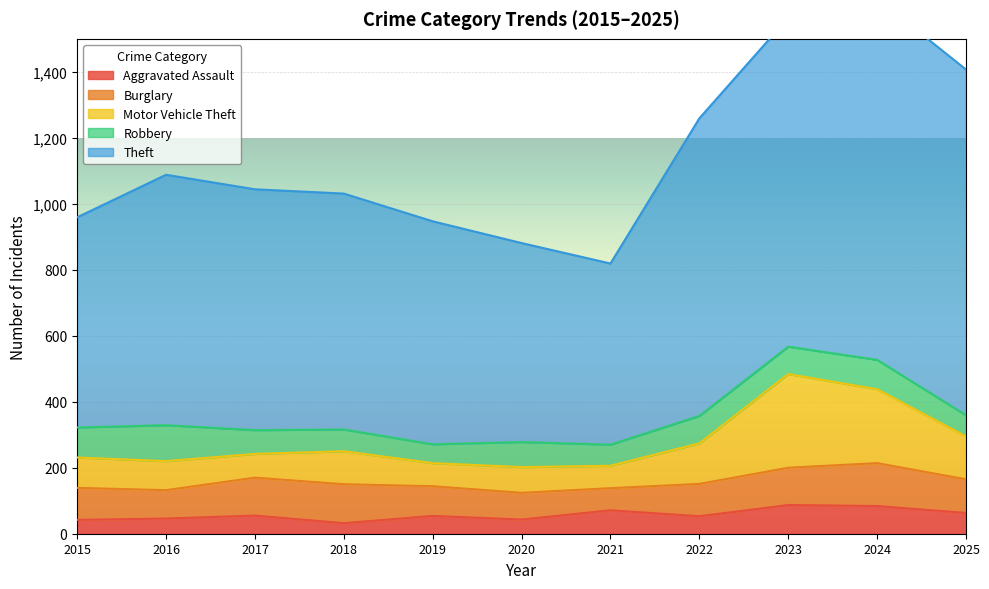

At 2019, list the series in order from largest to smallest.

Theft, Burglary, Motor Vehicle Theft, Robbery, Aggravated Assault